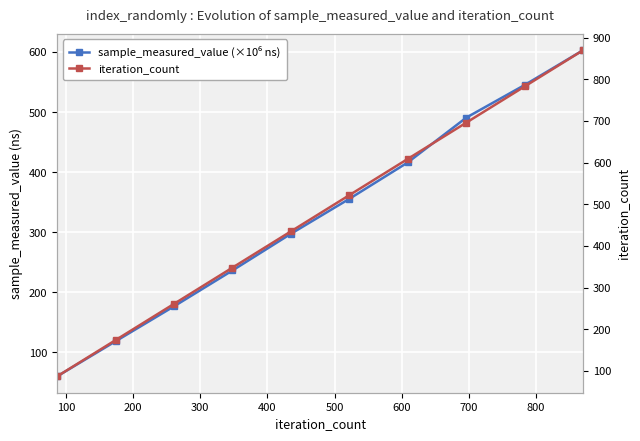

Reading right to left, transcribe all the data shown in this chart.

sample_measured_value (×10⁶ ns): 603.0	545.1	490.7	416.2	355.6	297.4	236.3	176.7	118.5	60.1
iteration_count: 870.0	783.0	696.0	609.0	522.0	435.0	348.0	261.0	174.0	87.0